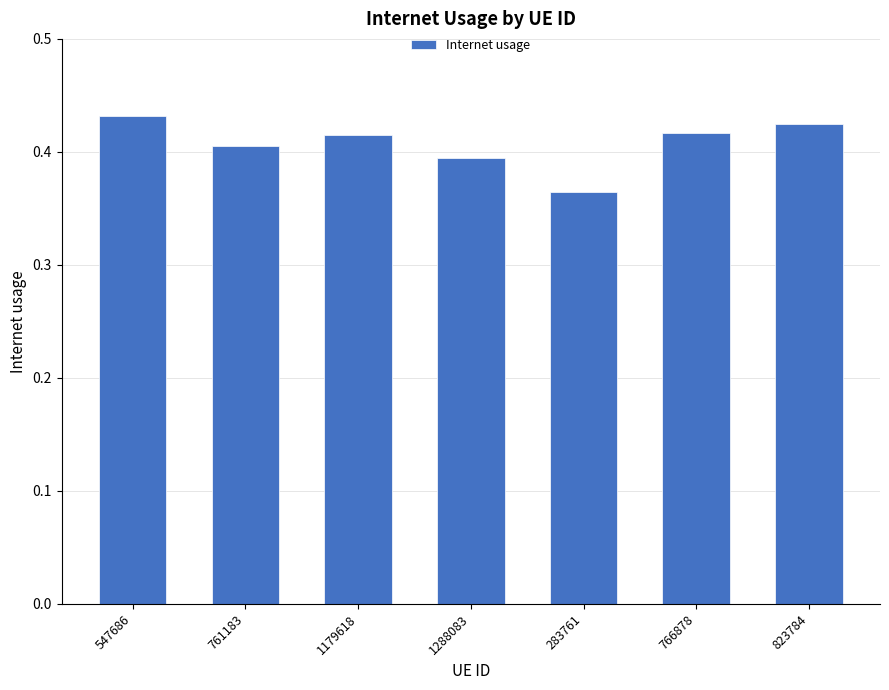

Which label corresponds to the smallest value in the chart?

283761